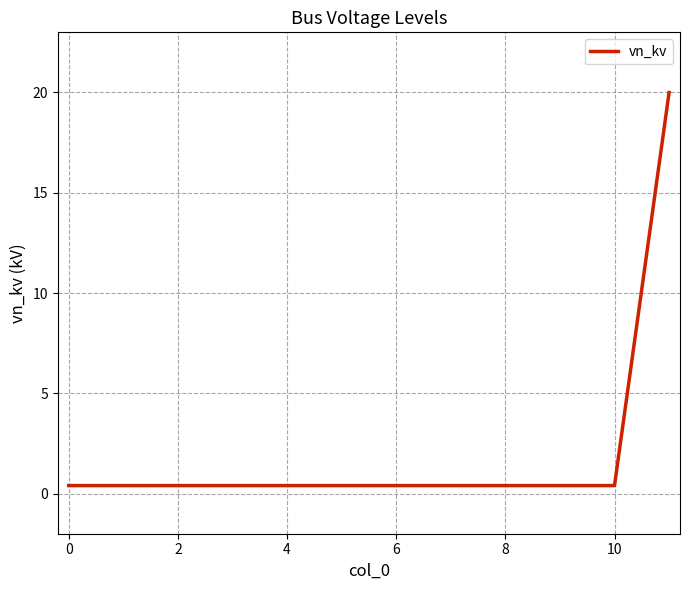

Reading left to right, what are all the values shown in this chart?

0.4	0.4	0.4	0.4	0.4	0.4	0.4	0.4	0.4	0.4	0.4	20.0